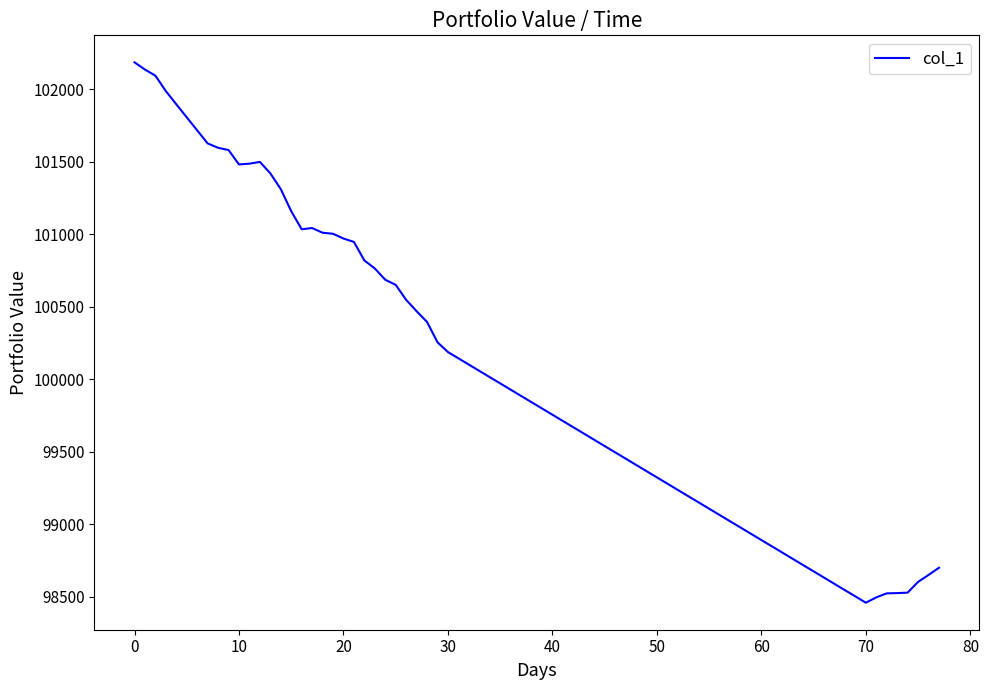

Count the number of values greater than 101002.

20